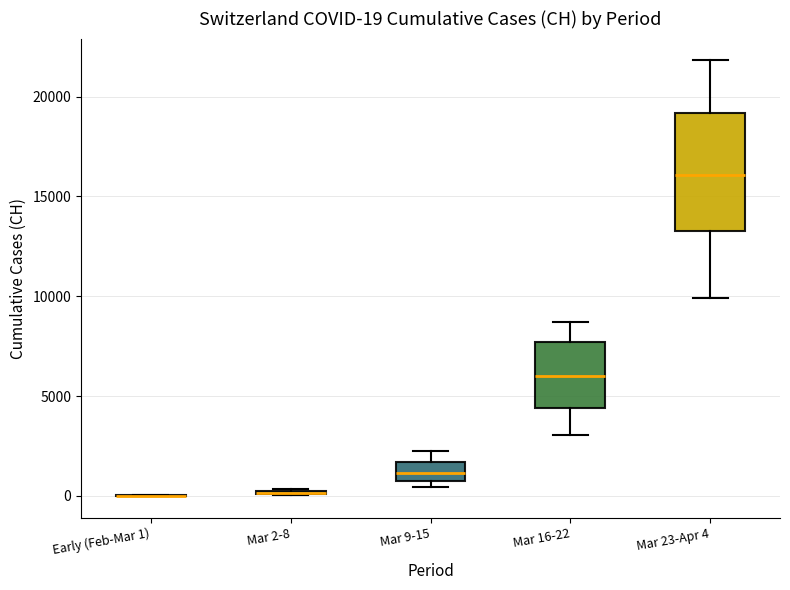

Which box is the tallest, from its lower edge to its upper edge?

Mar 23-Apr 4